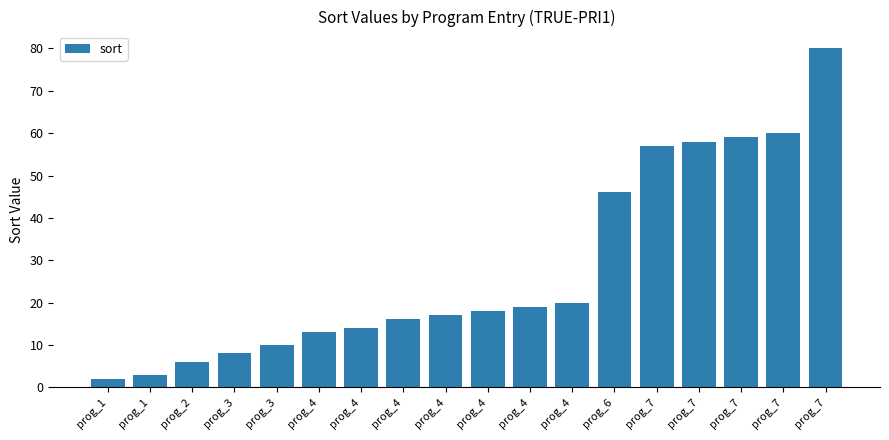

How many bars are there in total?

18